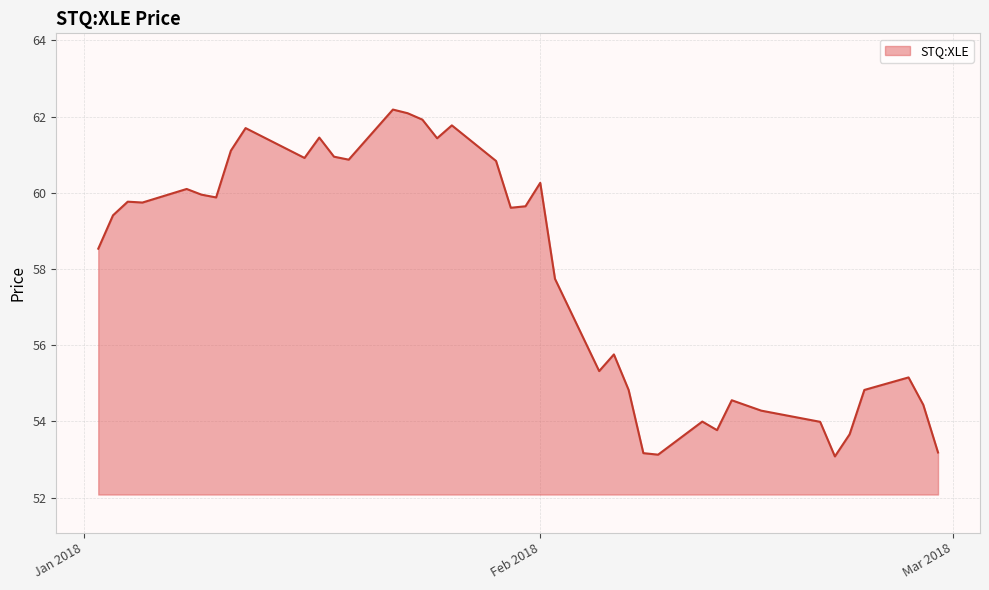

What is the sum of all values?

2313.4